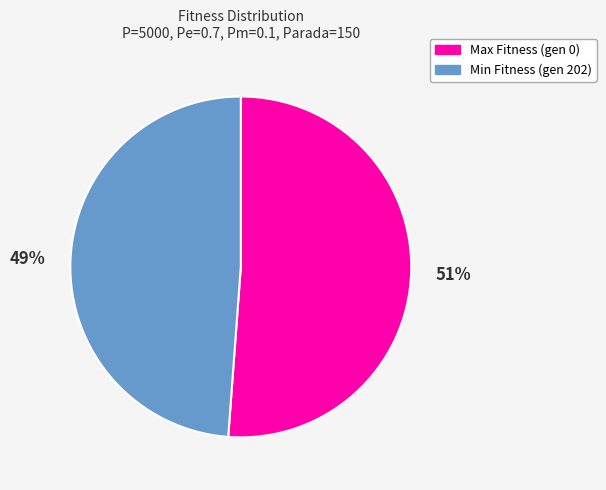

Is it true that Max Fitness (gen 0) is 51% of the pie?

True